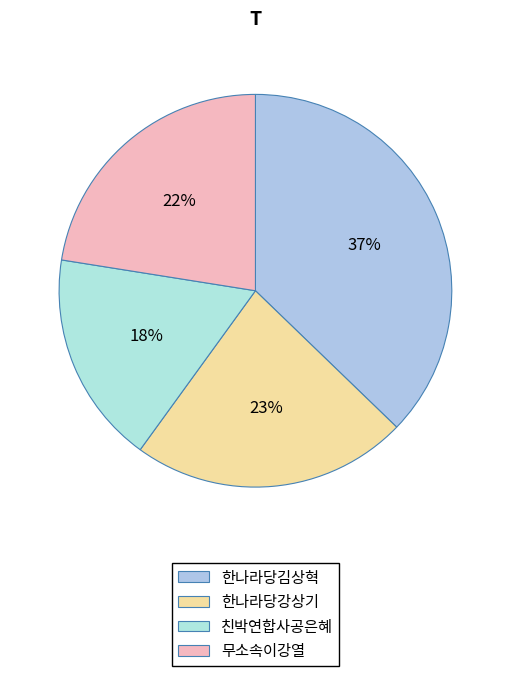

To the nearest percent, what is the average slice percentage?

25%